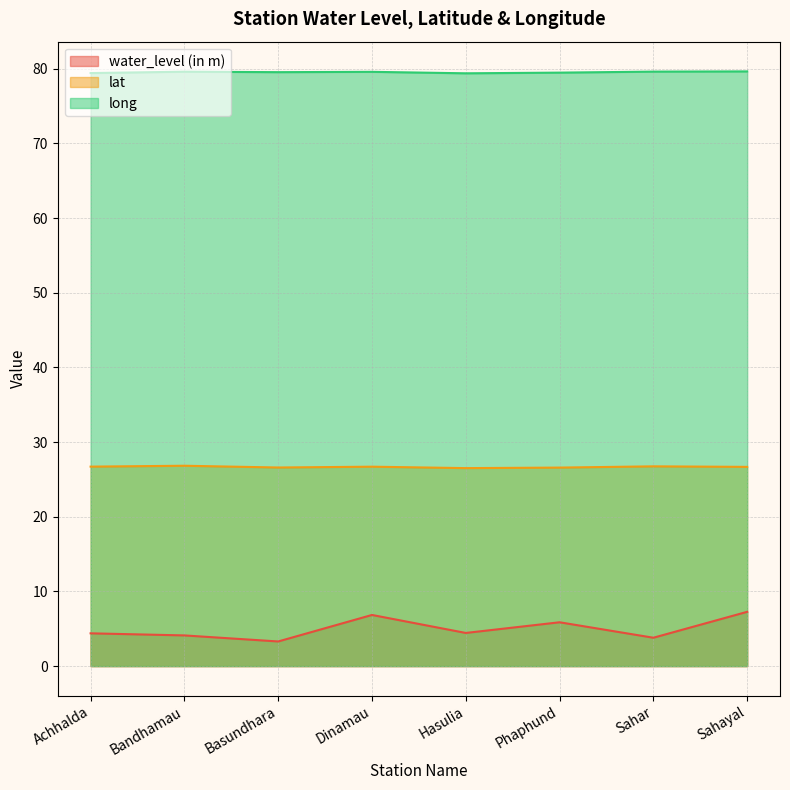

Which has a higher value, Phaphund or Bandhamau?

Phaphund